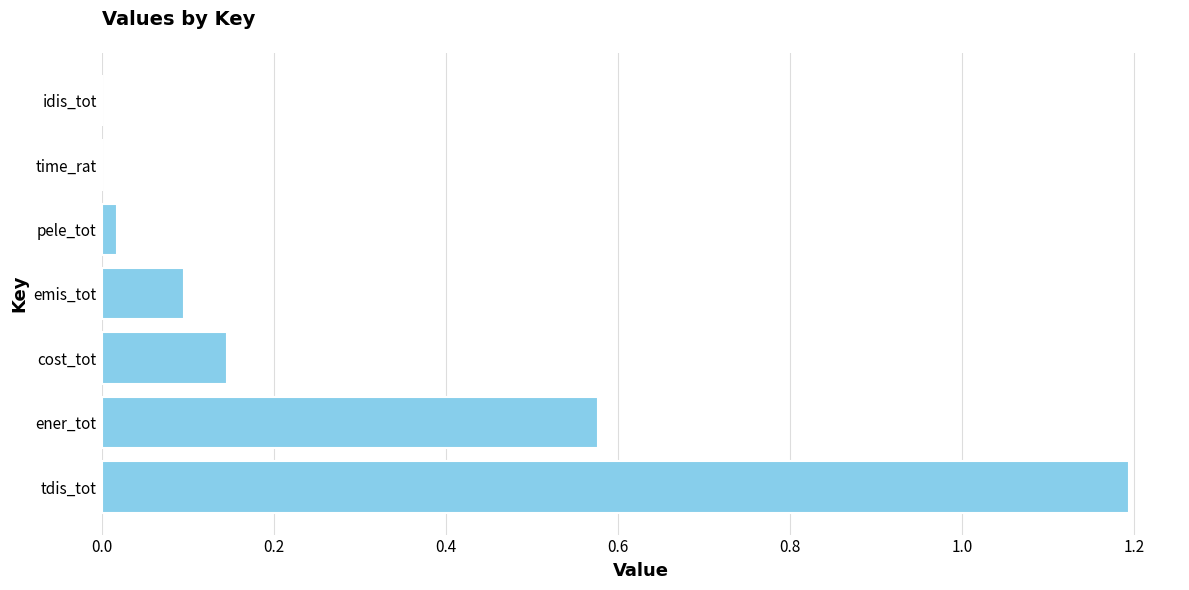

What is the average value?

0.3